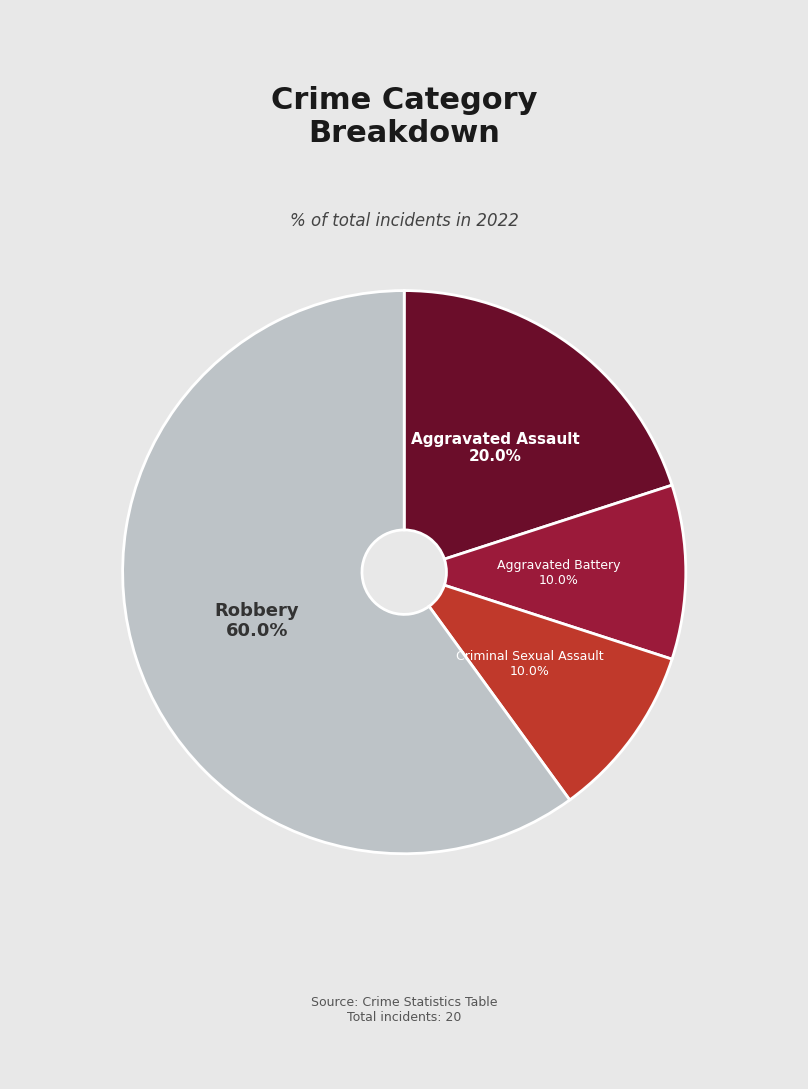

Does any single category account for the majority?

Yes